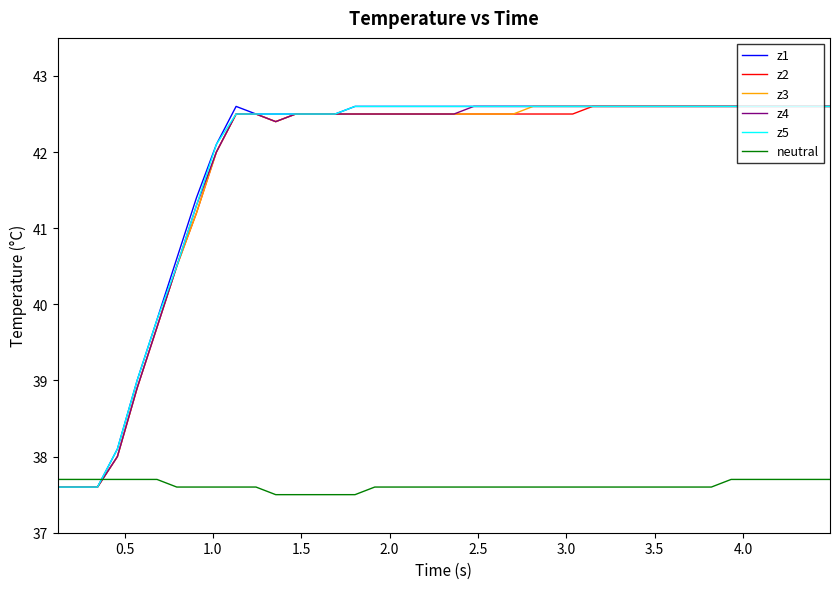

Which series ends up on top after the final intersection of neutral and z5?

z5